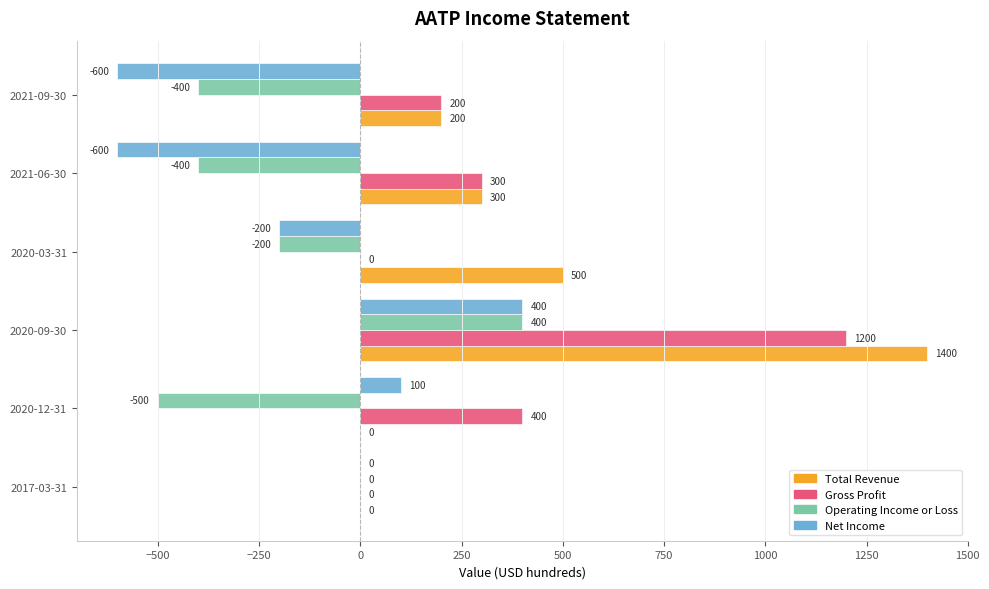

True or false: Net Income has a value of 0 at 2017-03-31.

True